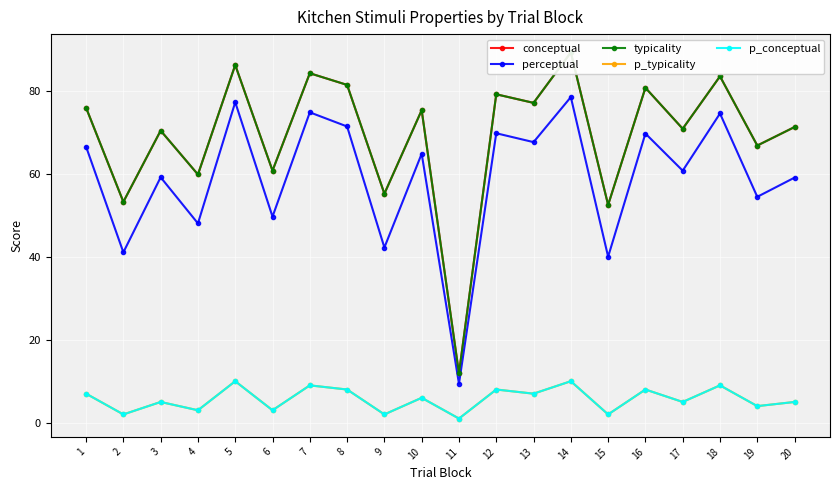

Between 3 and 11, which is larger?

3